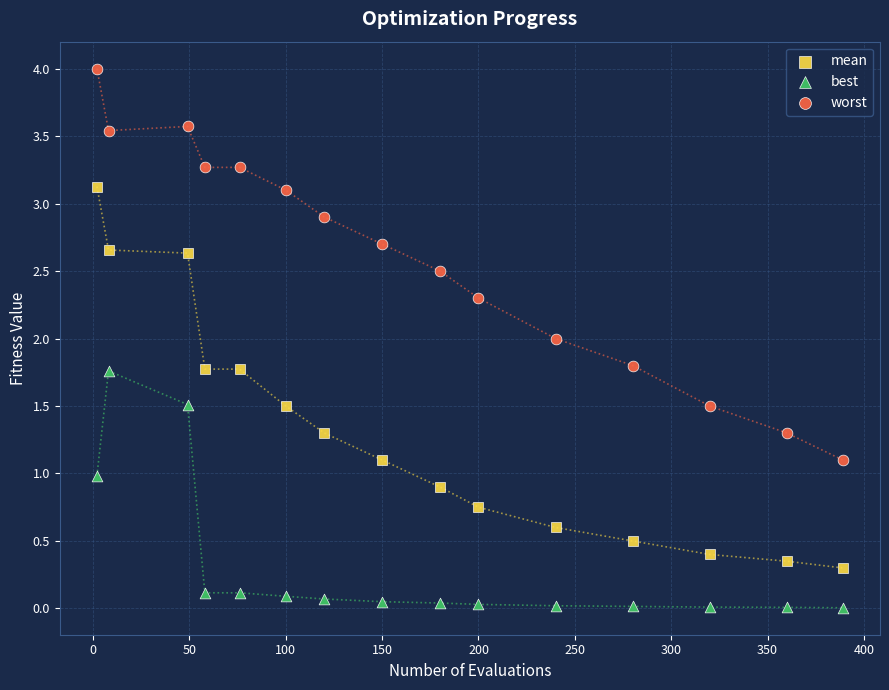

Across all data points, what is the range of Y values (max minus min)?

4.0